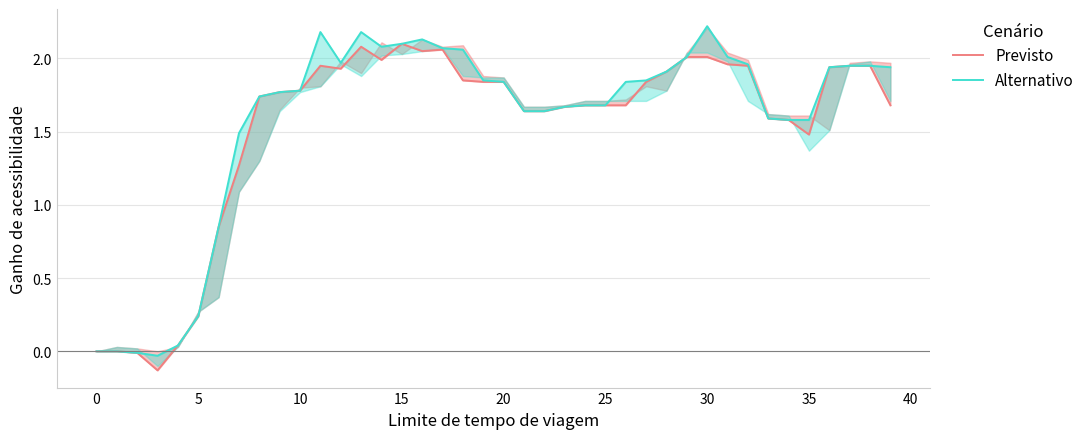

Does the chart display data point markers on the line(s)?

No